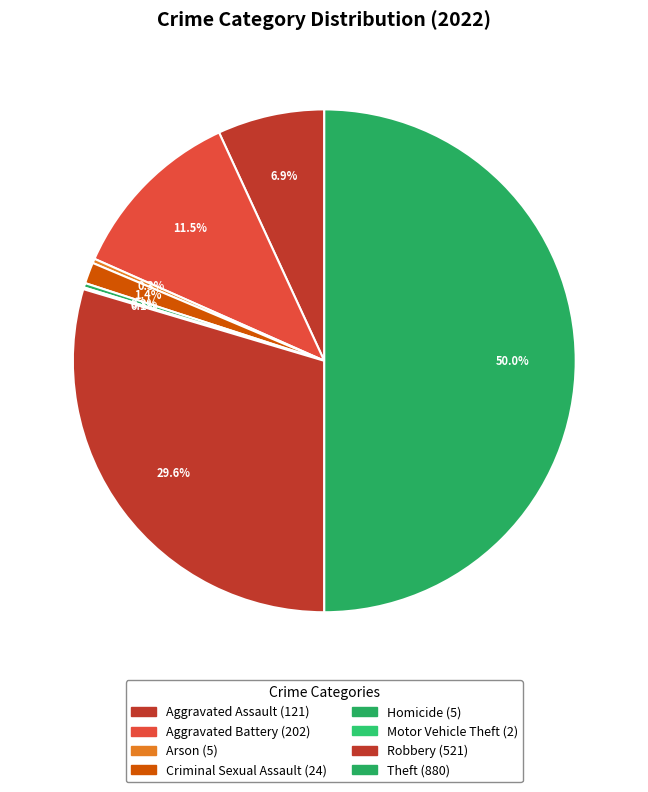

To the nearest percent, what is the difference between the largest and smallest slice percentages?

50%